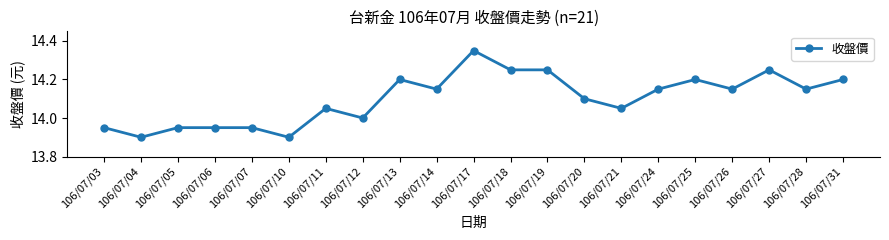

At which category does the data reach its first local valley?

106/07/04